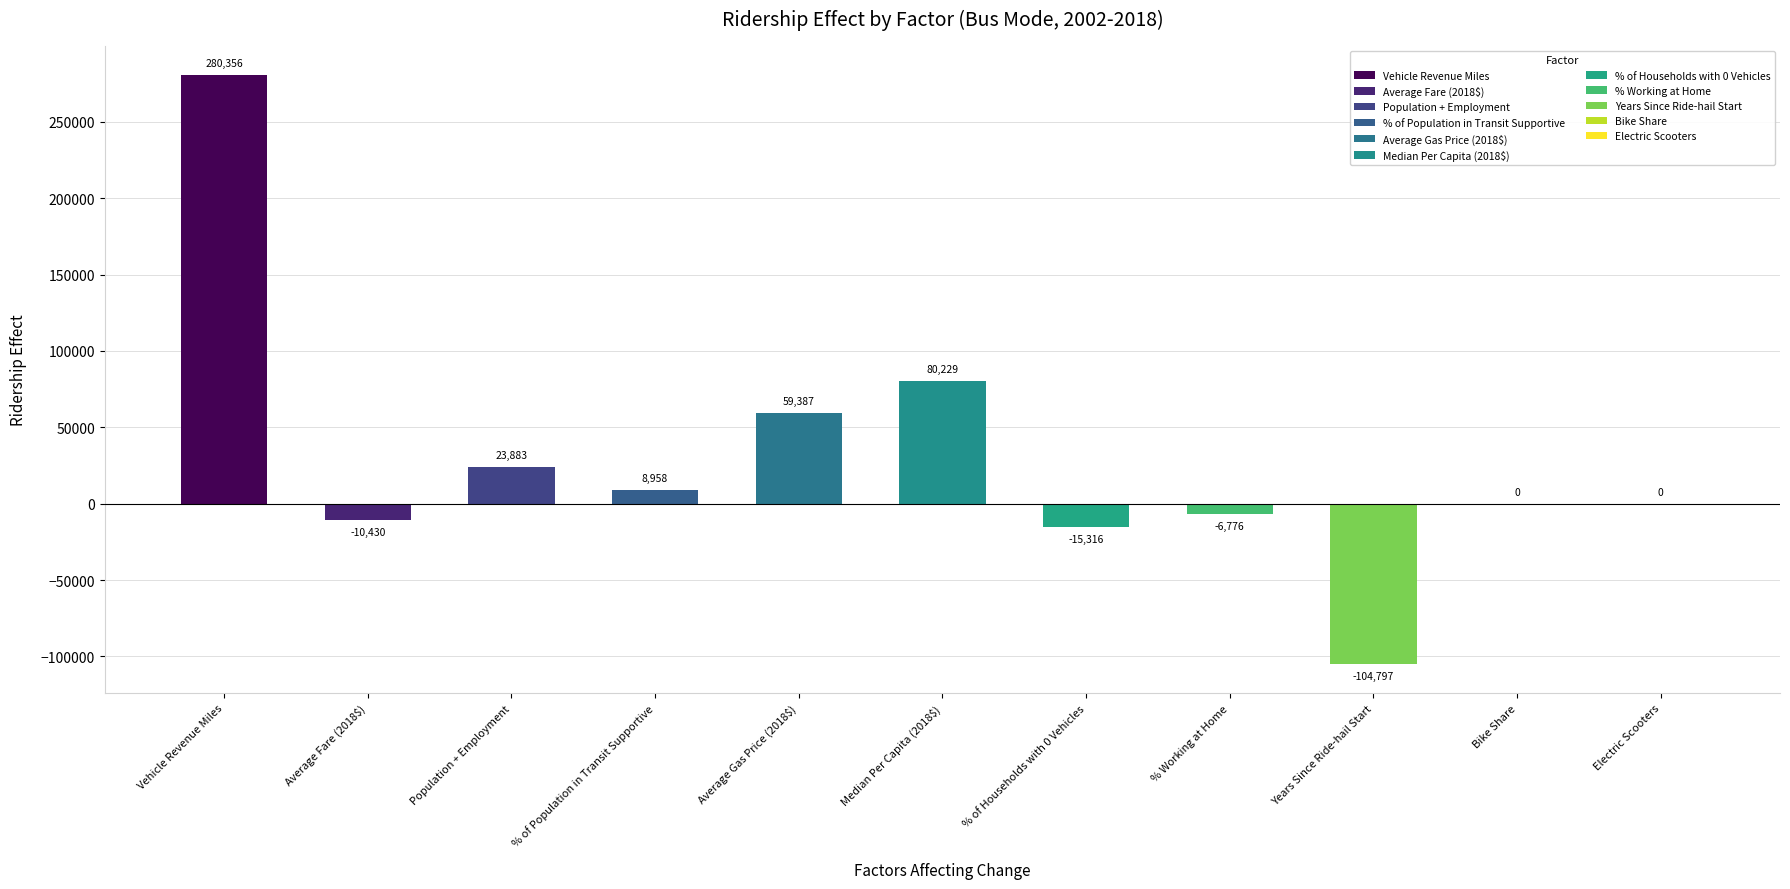

What is the difference between the second highest and minimum values?

185025.8